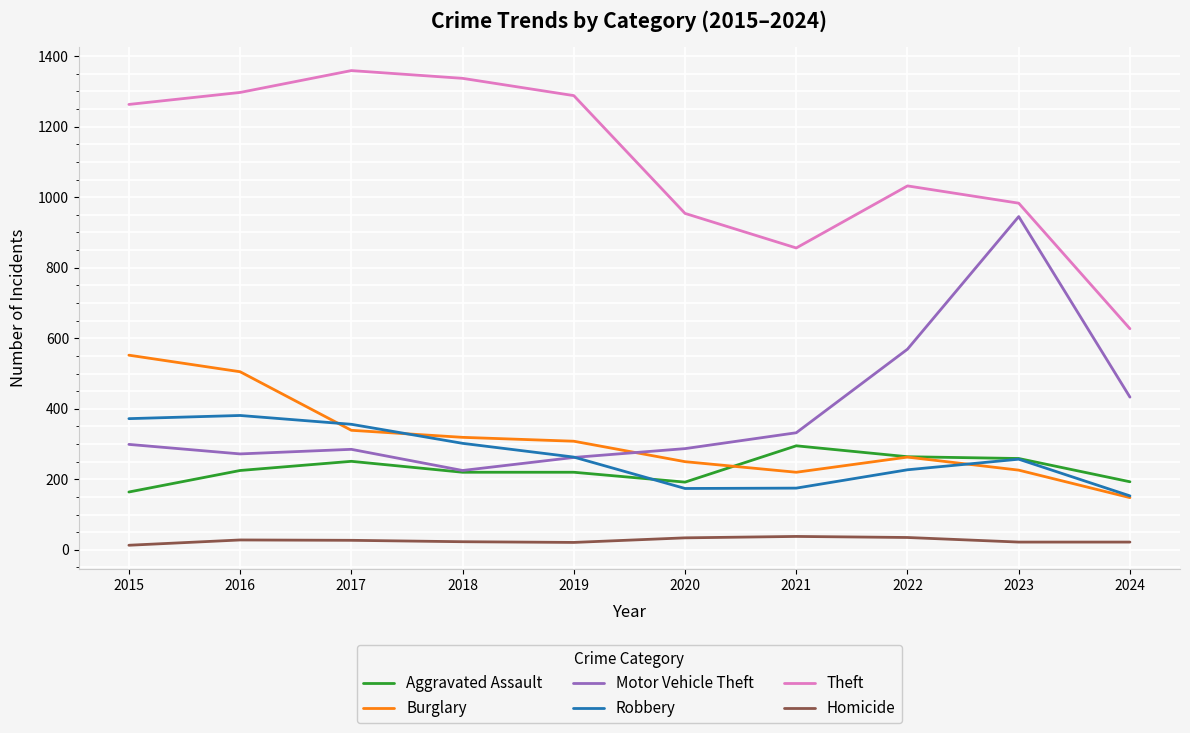

Between 2022 and 2023, which series saw the biggest shift?

Motor Vehicle Theft